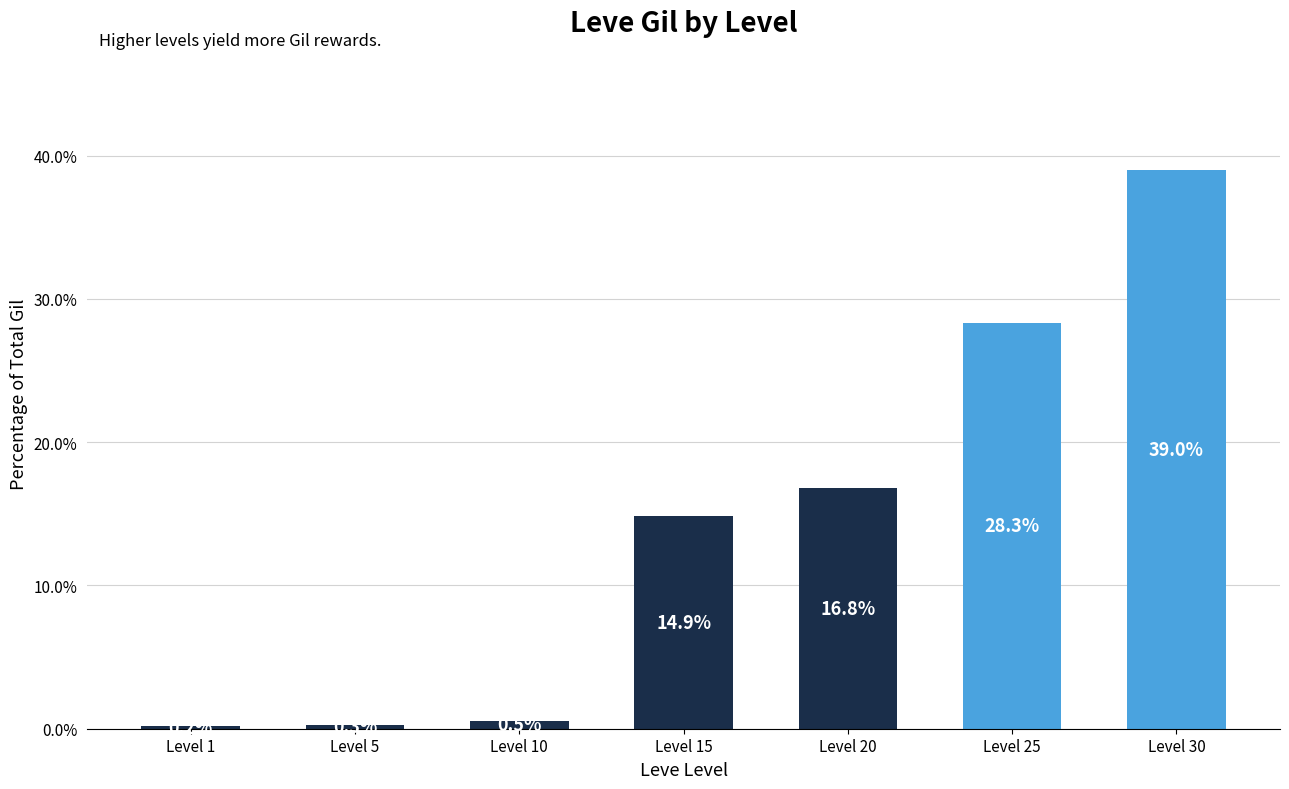

Rank the categories by value from highest to lowest.

Level 30, Level 25, Level 20, Level 15, Level 10, Level 5, Level 1